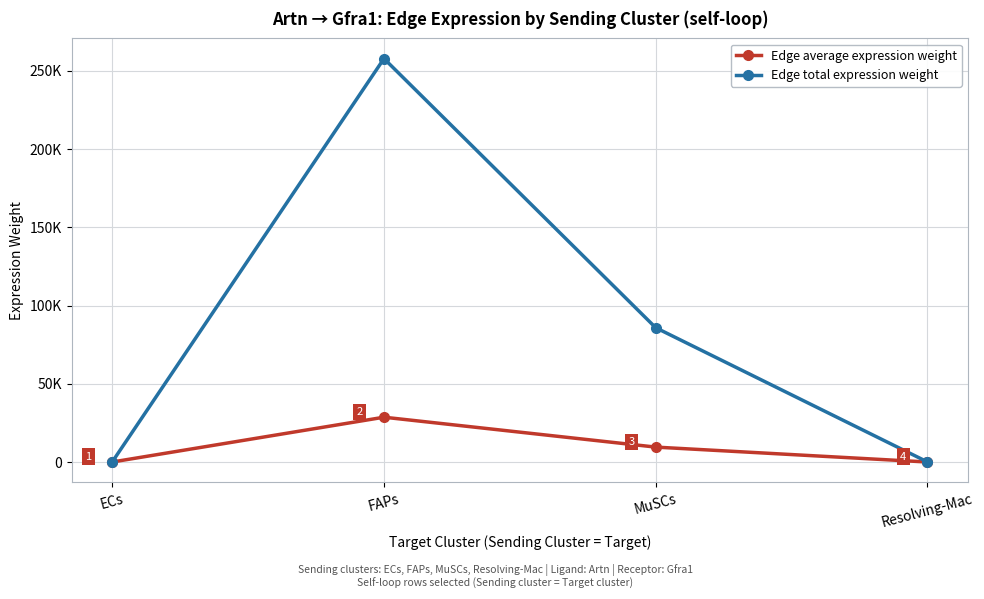

Does the chart have visible grid lines?

Yes